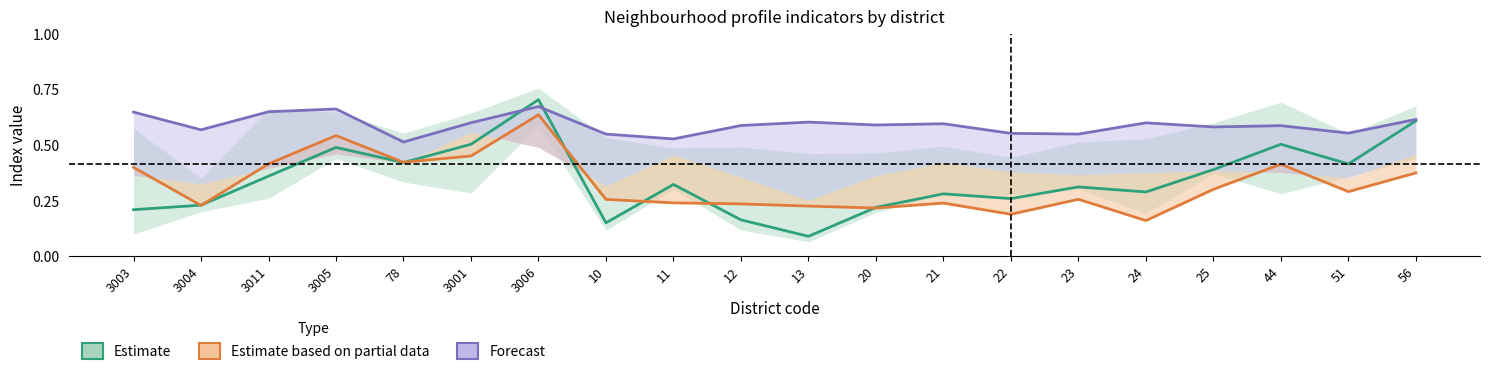

Which series changed the most between 3006 and 10?

aggv20a (Estimate) line